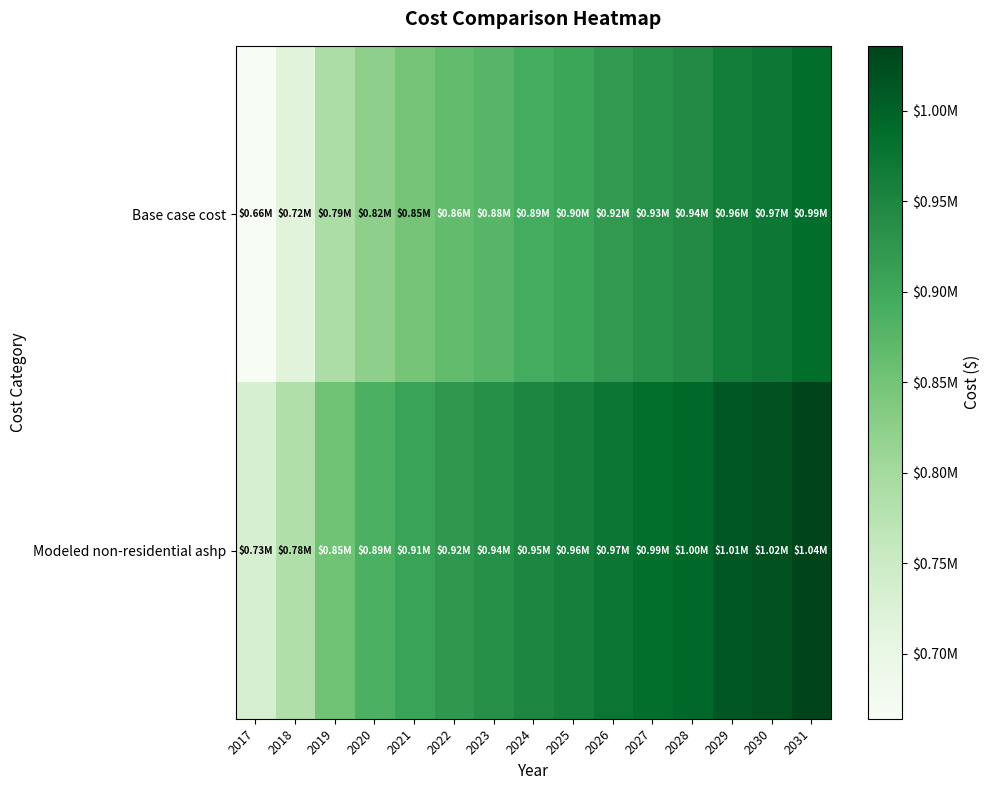

Which series changed the most between 2027 and 2029?

Base case cost